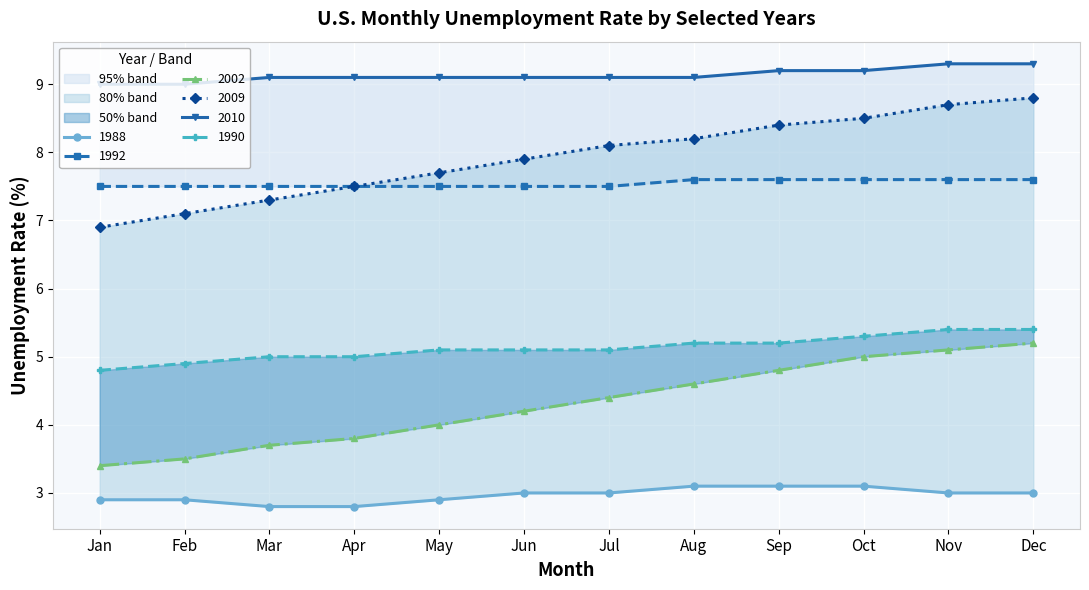

What is the total value across all series at Aug?

37.8